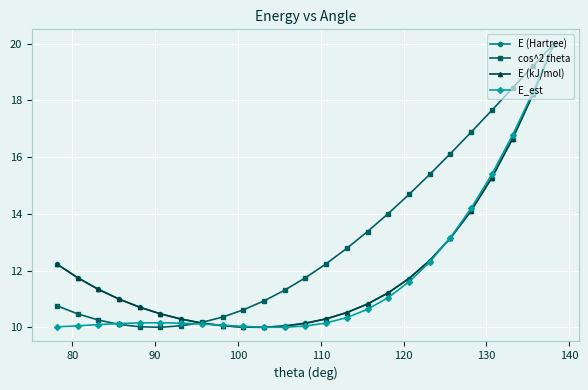

What is the lowest value of the E_est series?

10.0